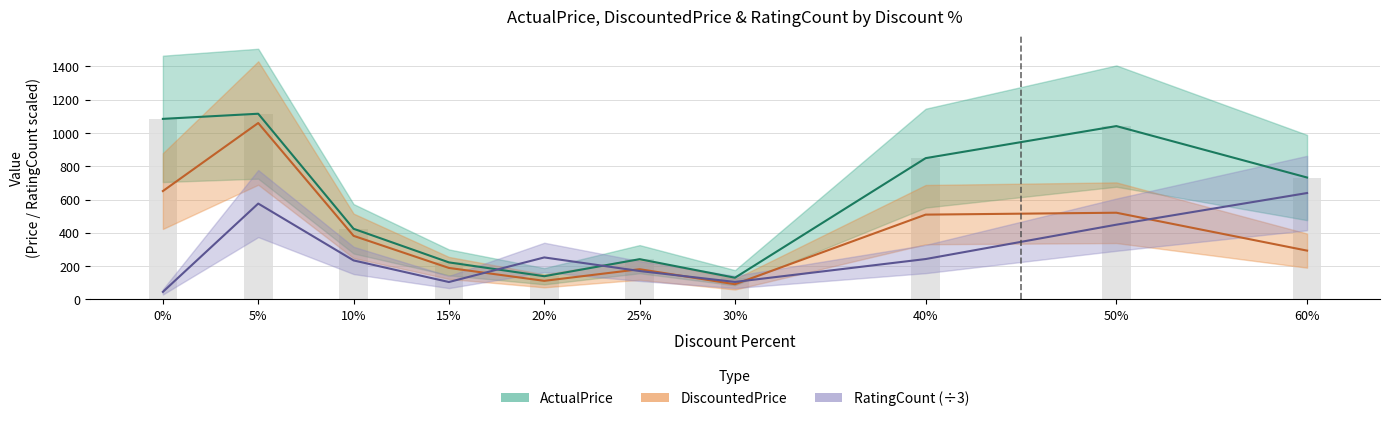

How many data points in ActualPrice (bars) are less than 732?

5